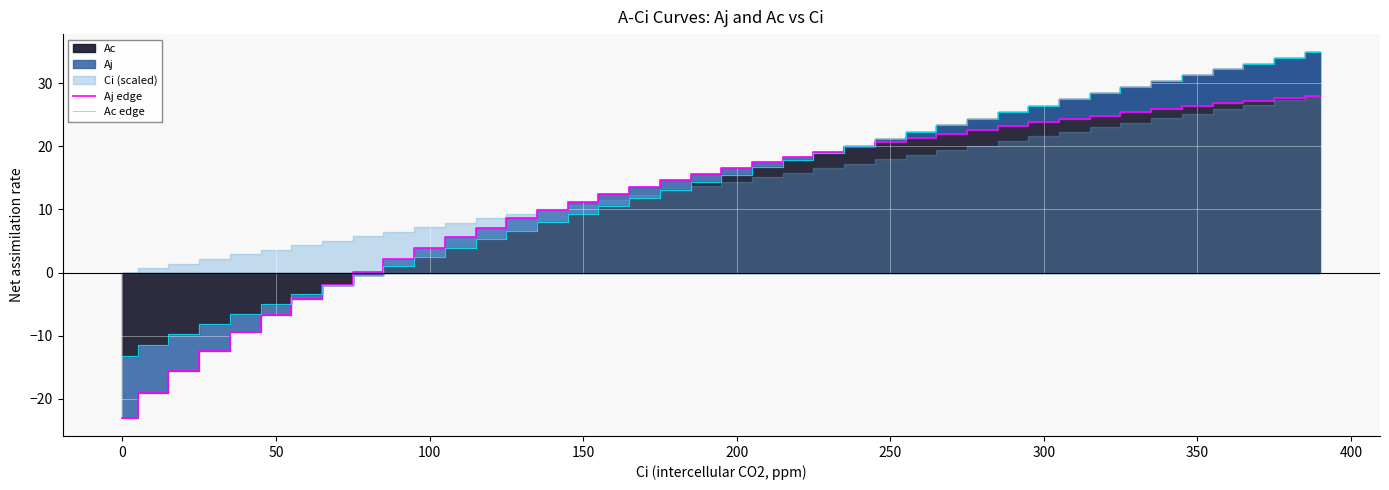

True or false: Ac edge and Aj edge intersect in this chart.

True